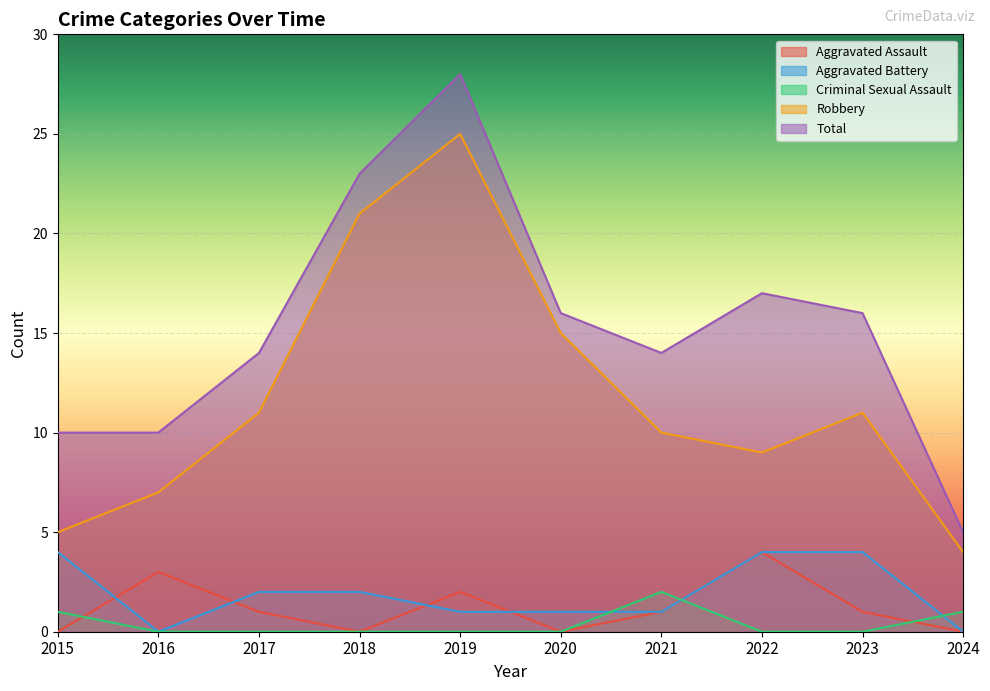

Reading left to right, list all the values displayed in this chart.

Aggravated Assault: 2015=0	2016=3	2017=1	2018=0	2019=2	2020=0	2021=1	2022=4	2023=1	2024=0
Aggravated Battery: 2015=4	2016=0	2017=2	2018=2	2019=1	2020=1	2021=1	2022=4	2023=4	2024=0
Criminal Sexual Assault: 2015=1	2016=0	2017=0	2018=0	2019=0	2020=0	2021=2	2022=0	2023=0	2024=1
Robbery: 2015=5	2016=7	2017=11	2018=21	2019=25	2020=15	2021=10	2022=9	2023=11	2024=4
Total: 2015=10	2016=10	2017=14	2018=23	2019=28	2020=16	2021=14	2022=17	2023=16	2024=5